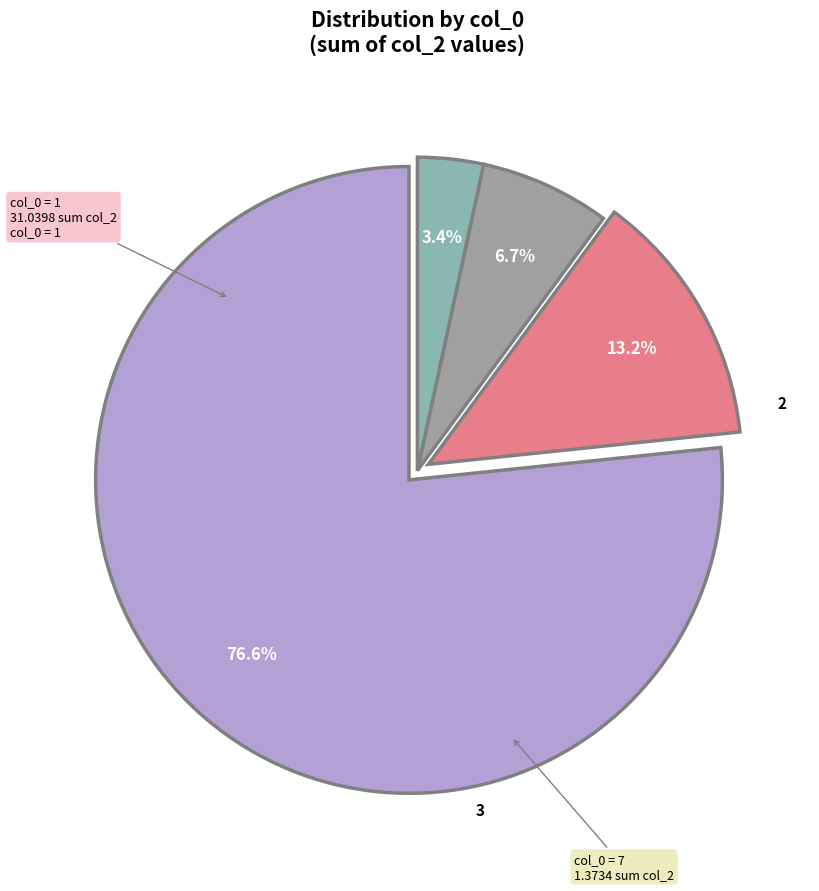

How many segments does this pie chart have?

4